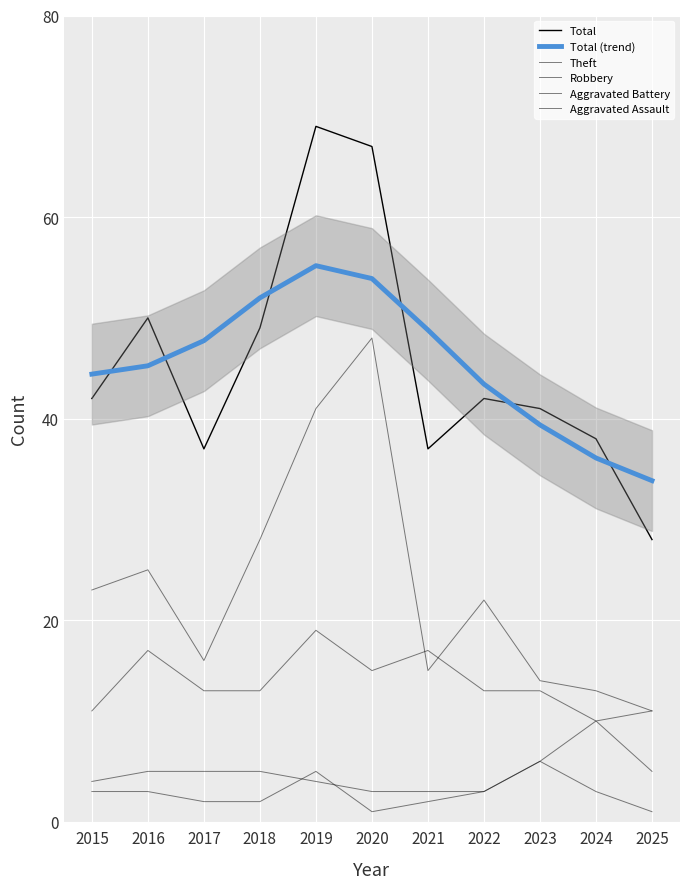

At which category does the chart reach its peak across all series?

2019